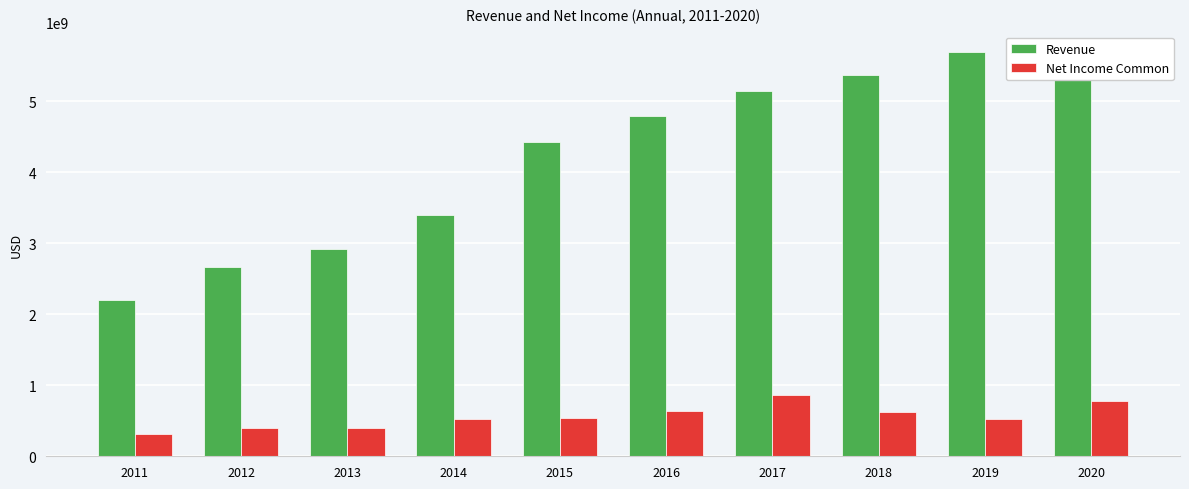

What is the spread (max minus min) of values at 2020?

4725000000